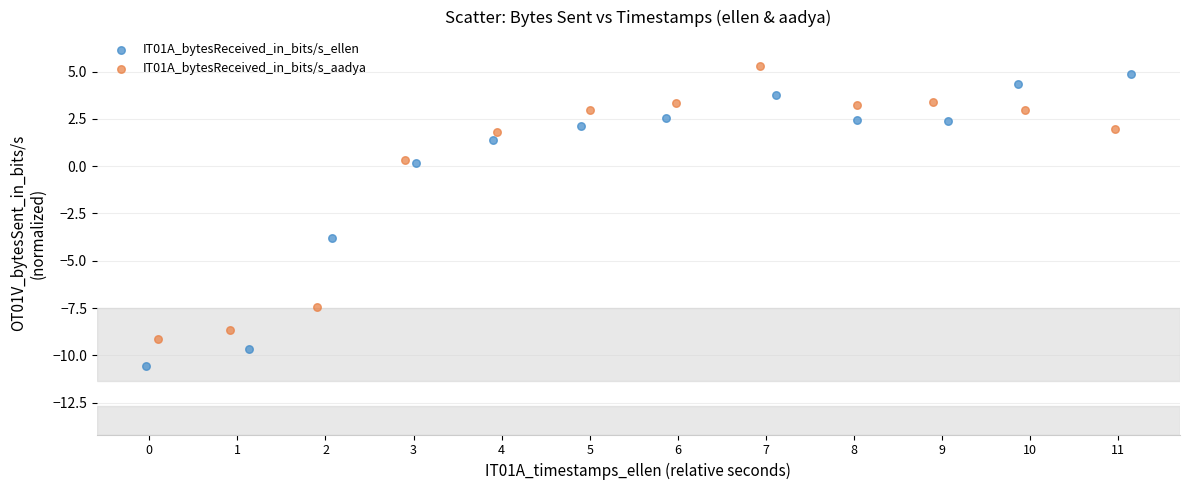

Which series has the largest Y range (max minus min)?

IT01A_bytesReceived_in_bits/s_ellen